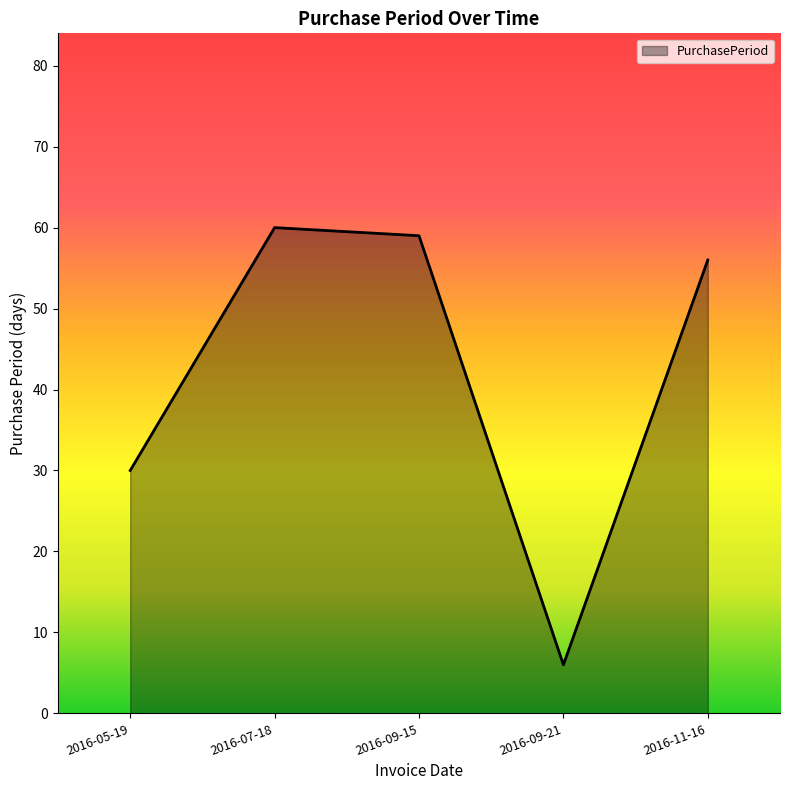

Reading right to left, transcribe all the data shown in this chart.

56	6	59	60	30